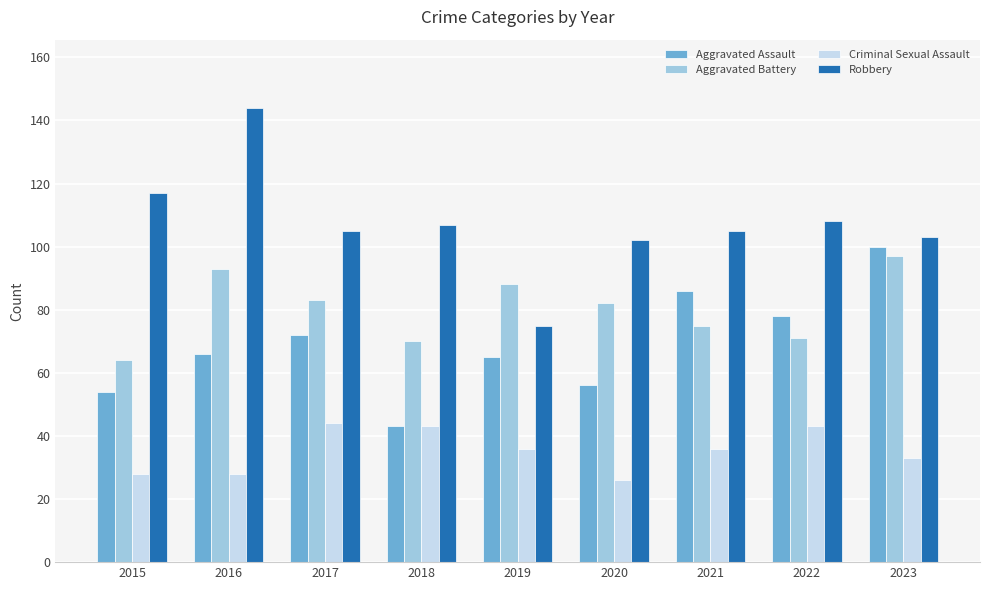

Reading left to right, what are all the values shown in this chart?

Aggravated Assault: 54	66	72	43	65	56	86	78	100
Aggravated Battery: 64	93	83	70	88	82	75	71	97
Criminal Sexual Assault: 28	28	44	43	36	26	36	43	33
Robbery: 117	144	105	107	75	102	105	108	103